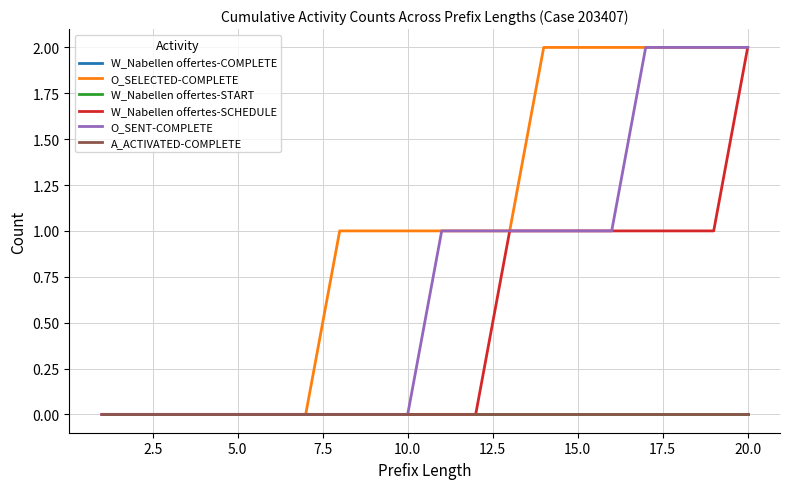

Which series has the largest total across all categories?

O_SELECTED-COMPLETE